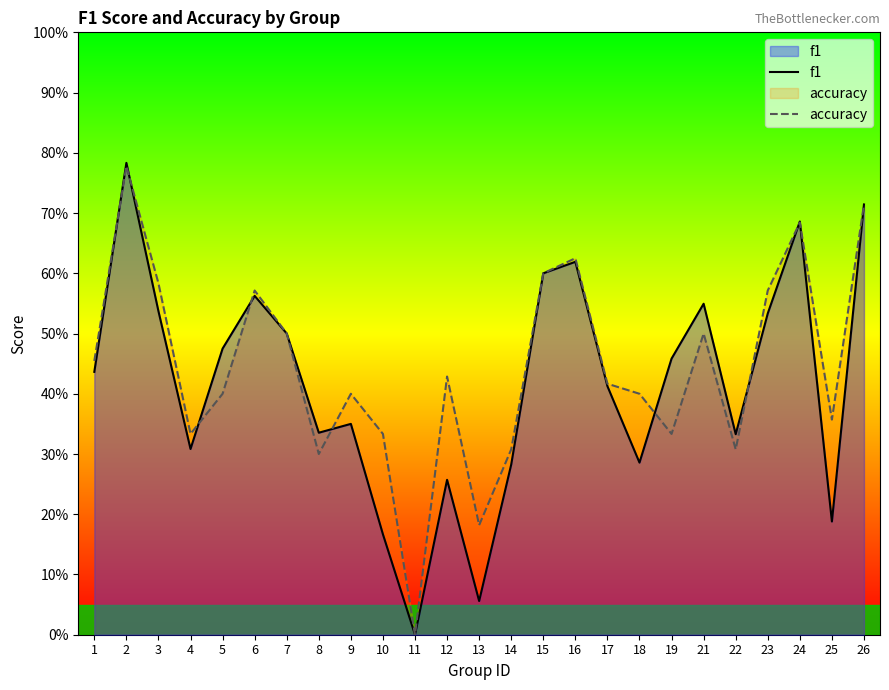

Is the value of accuracy at 26 greater than the value of f1 at 16?

Yes